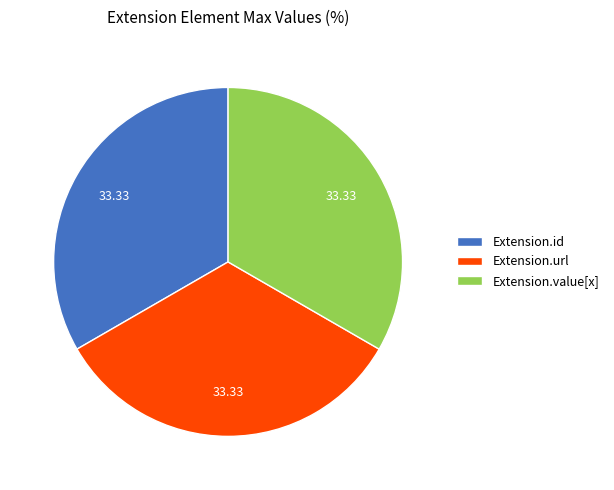

Is the sum of Extension.url and Extension.id greater than half?

Yes